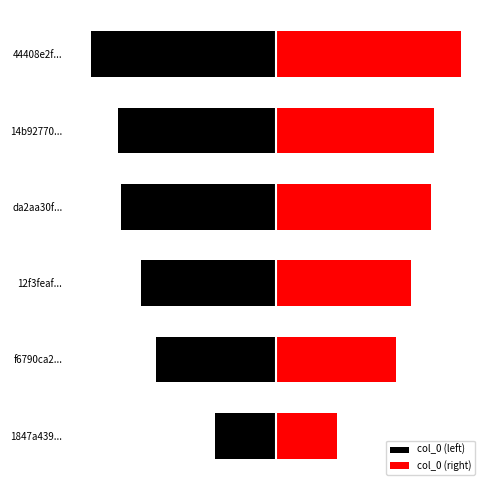

What is the spread (max minus min) of values at 1847a439...?

4.5